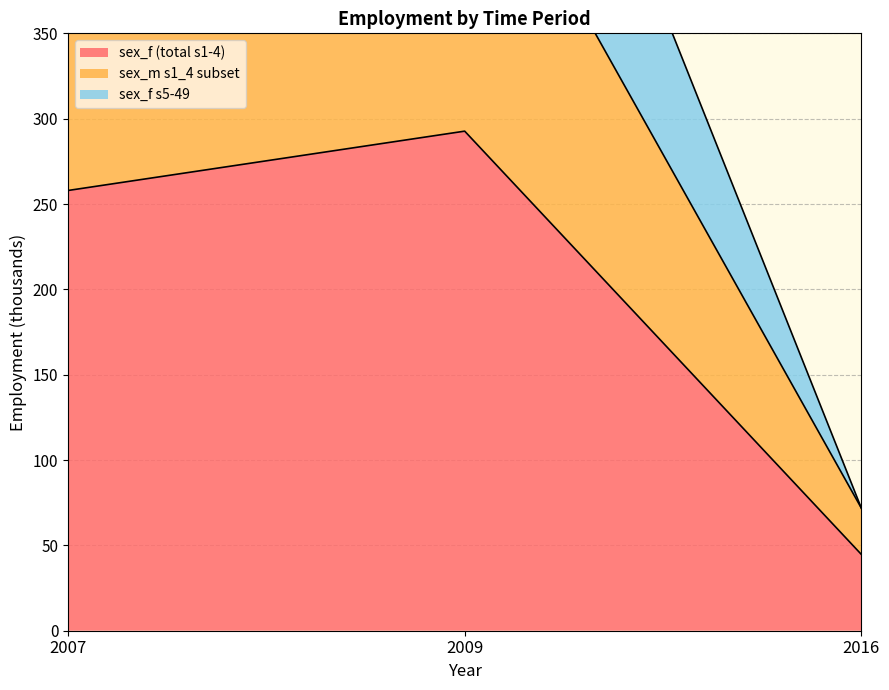

At how many categories does at least one series exceed 238?

2